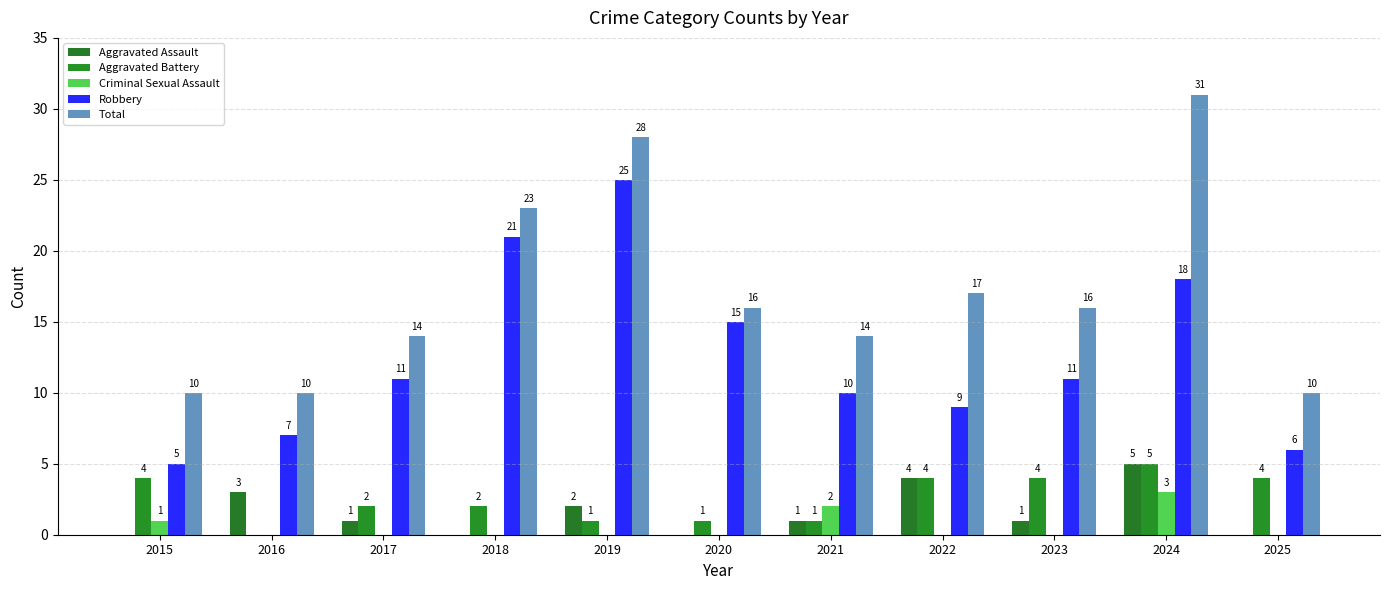

Between 2019 and 2024, which is larger?

2024